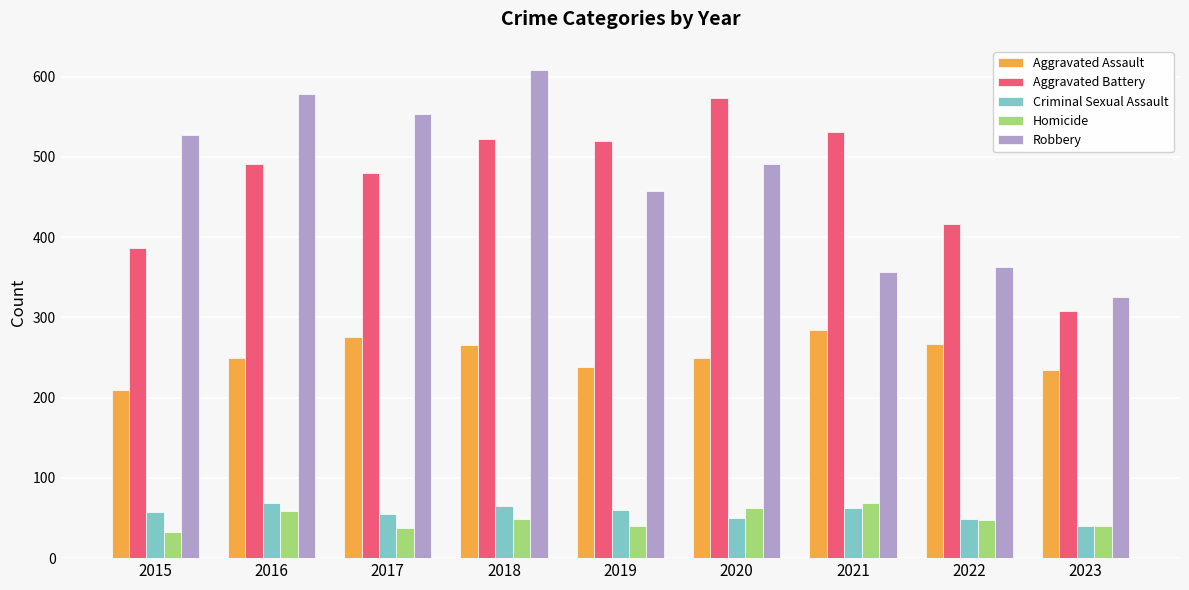

What is the average value of the Homicide series?

48